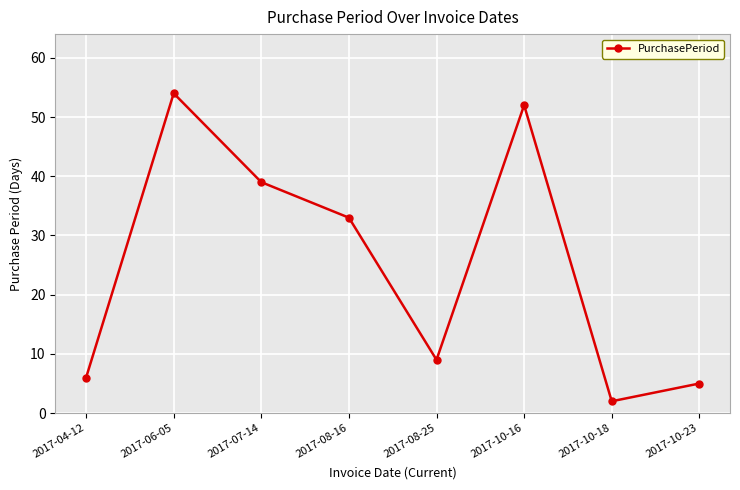

Reading left to right, list all the values displayed in this chart.

6	54	39	33	9	52	2	5